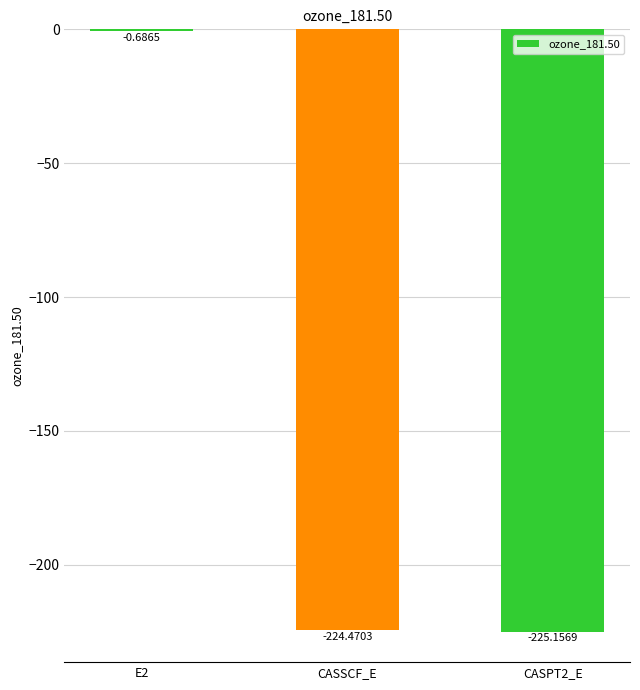

What is the sum of the values at E2 and CASSCF_E?

-225.2